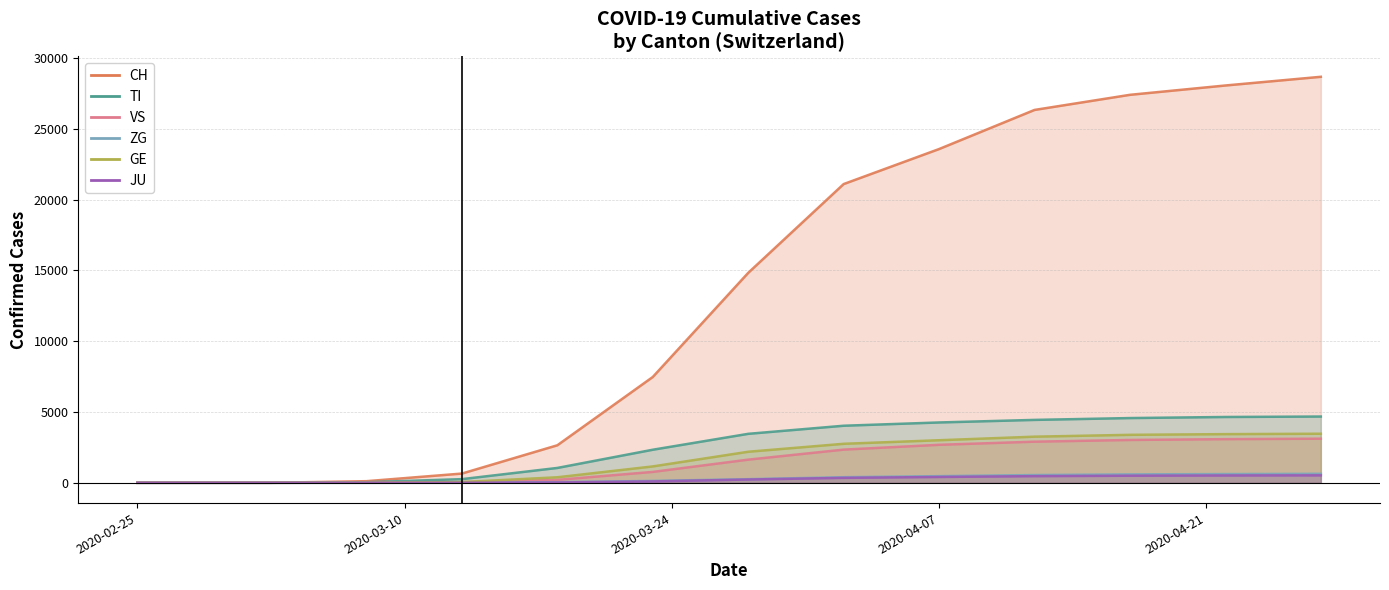

What is the difference between the second highest and second lowest values in the CH series?

28063